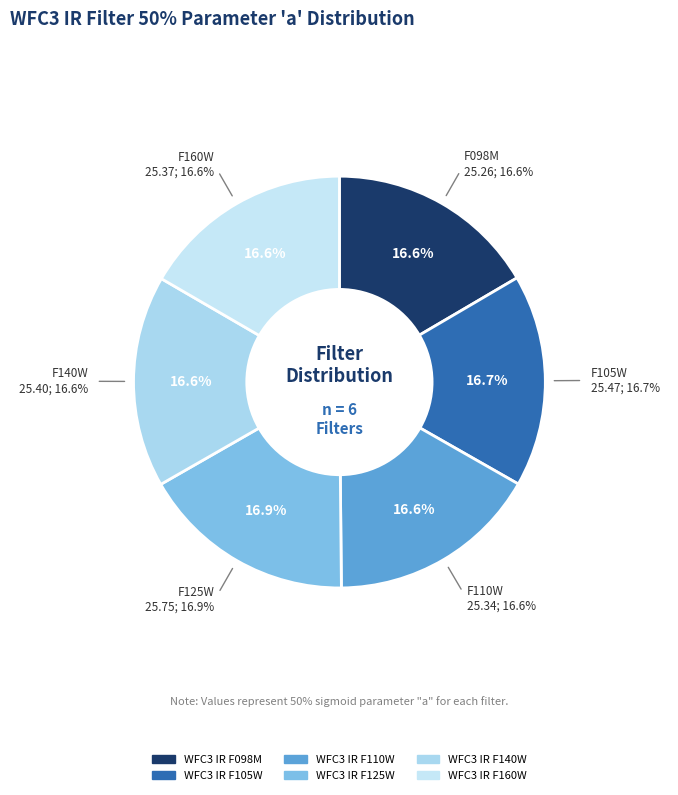

Between WFC3 IR F125W and WFC3 IR F160W, which is larger?

WFC3 IR F125W